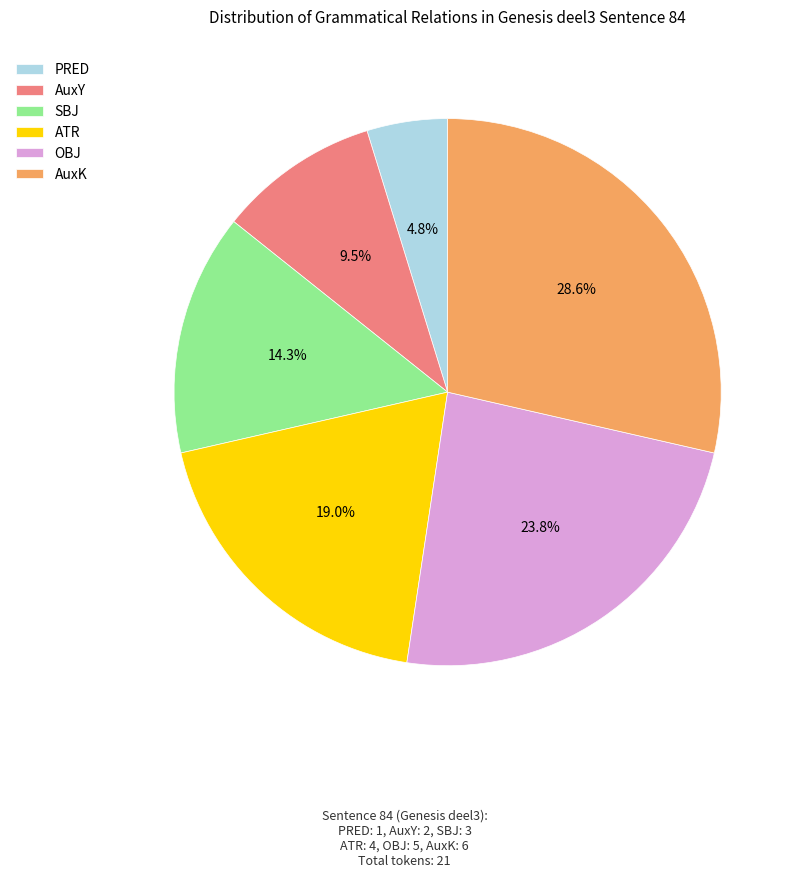

What percentage is the OBJ slice, to the nearest percent?

24%